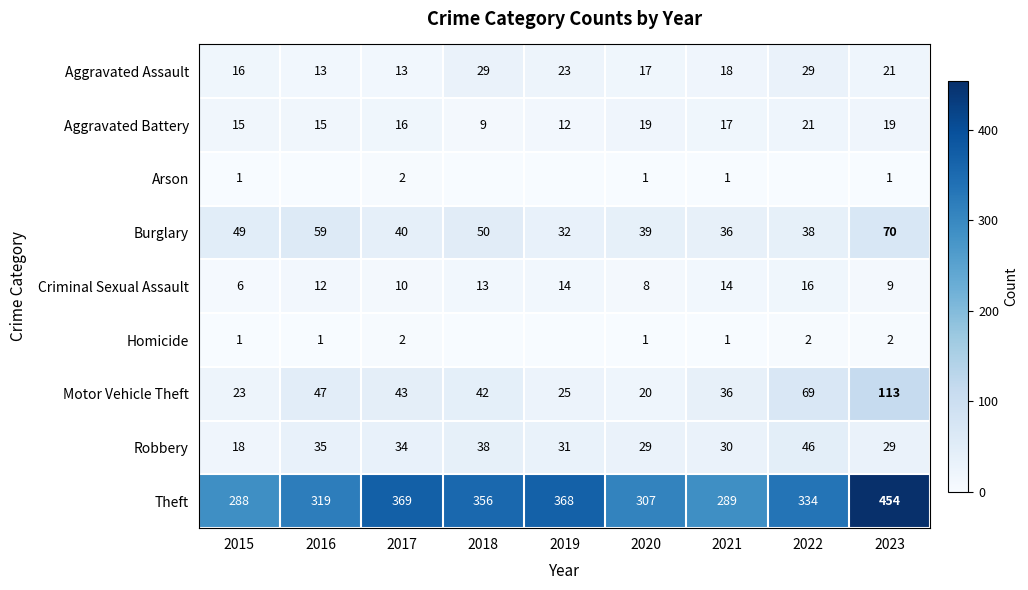

How many data points in Robbery are less than 31?

4